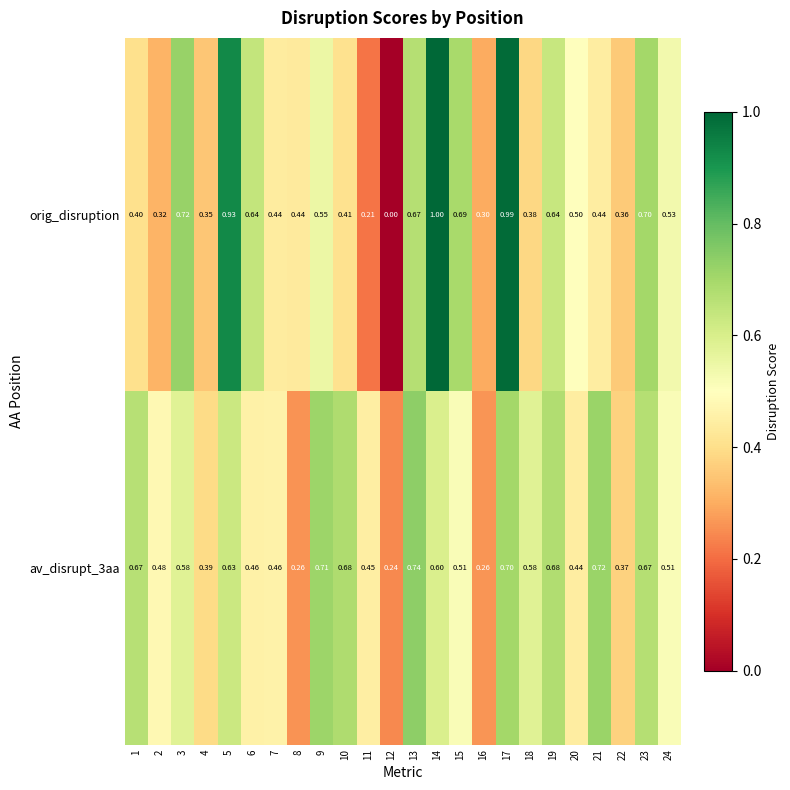

Which series has the largest range (max minus min)?

orig_disruption